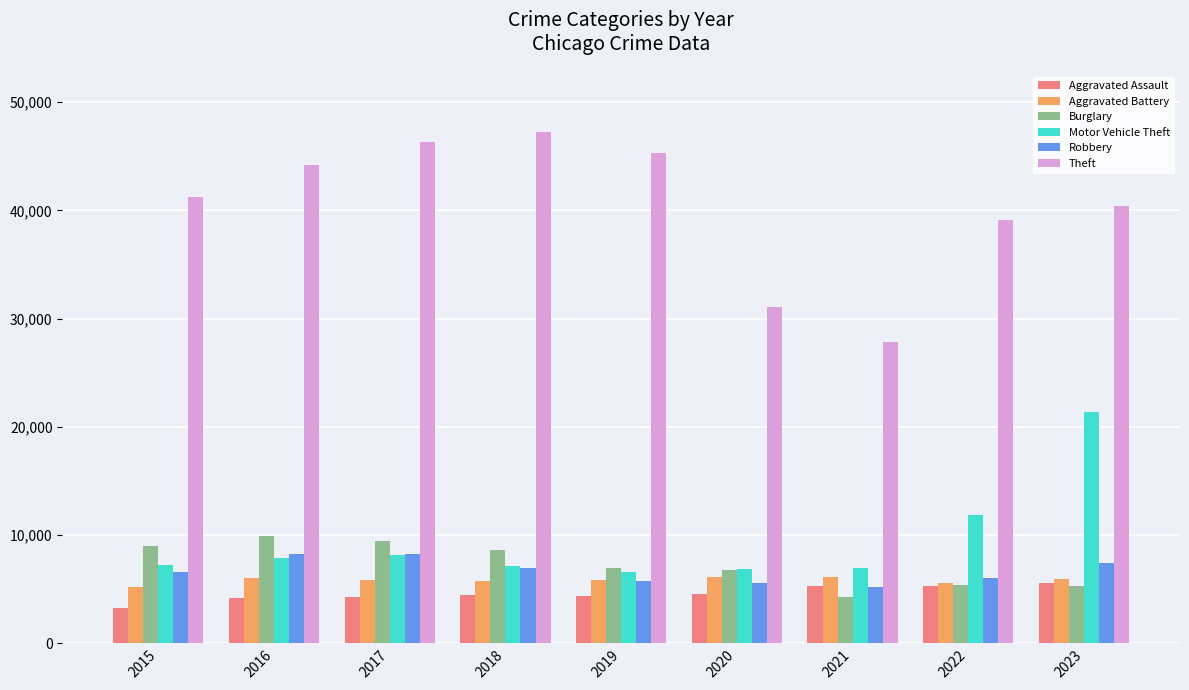

What is the value of the Aggravated Assault bar at the 4th from the left?

4468